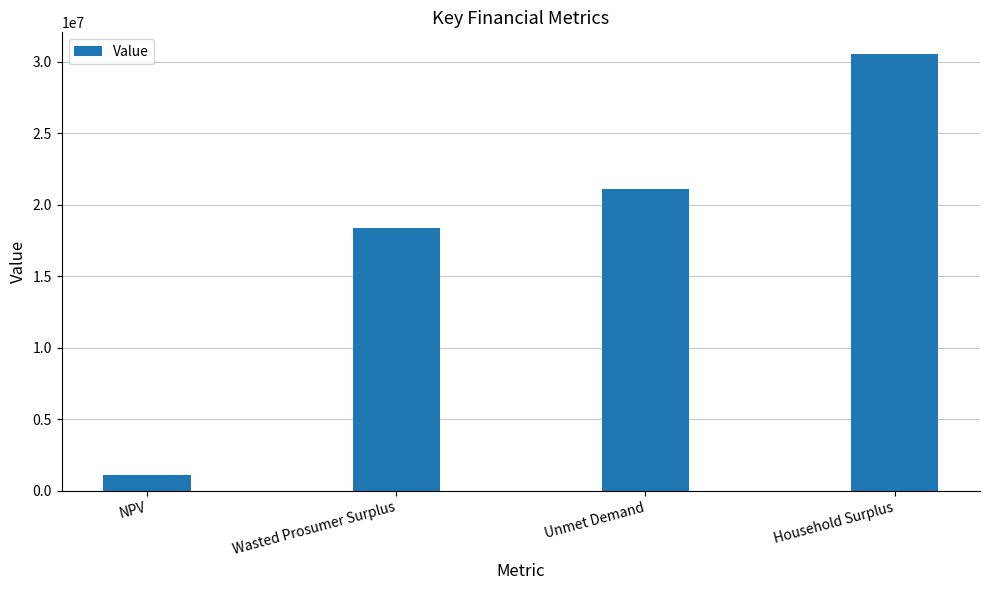

What is the difference between the second highest and minimum values?

19992941.8